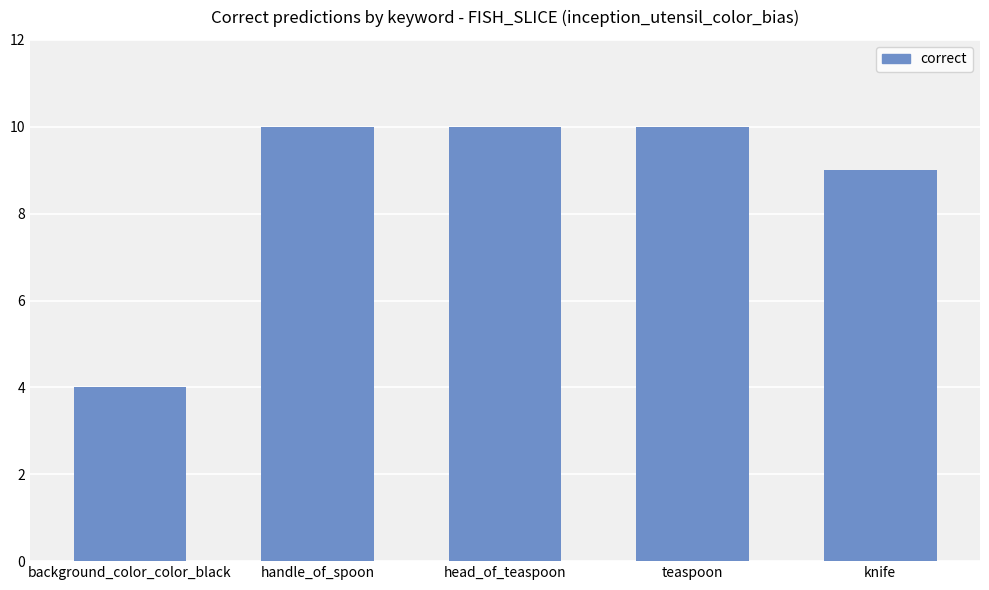

Is it true that the value at knife is 15?

False